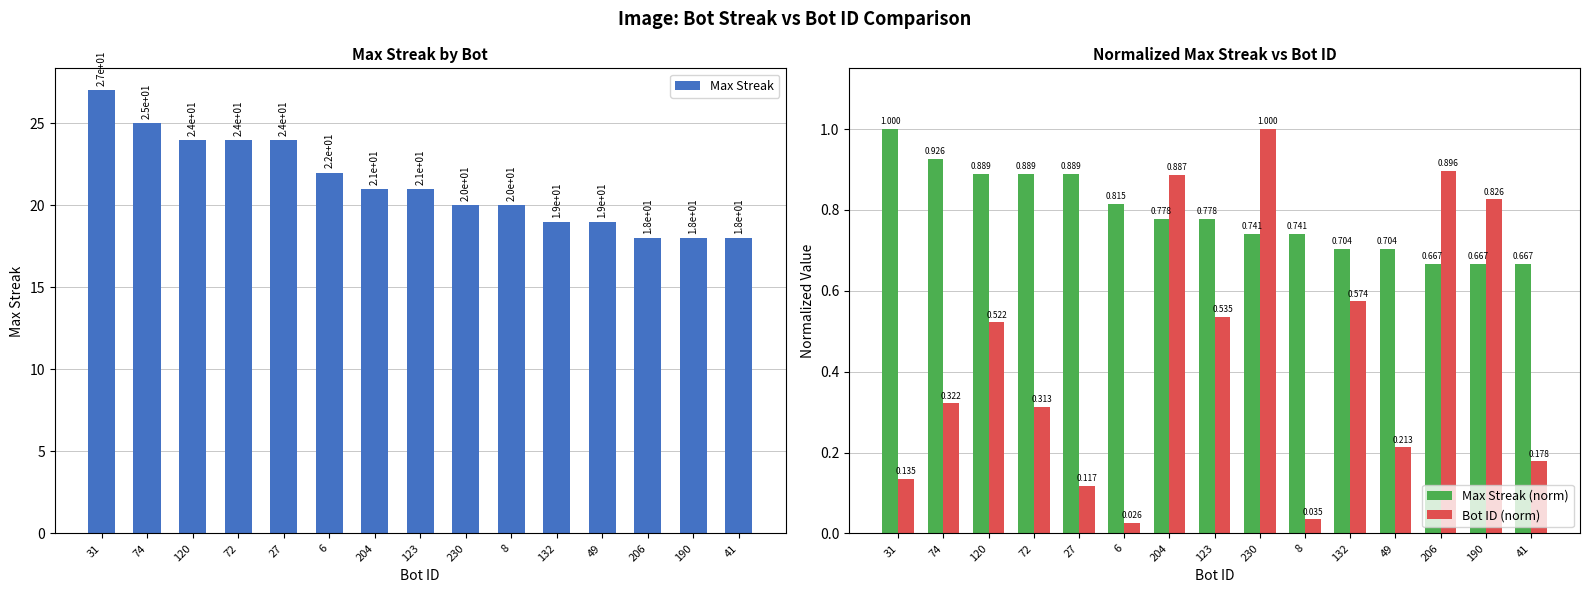

Which category has the lowest value in the Max Streak series?

206